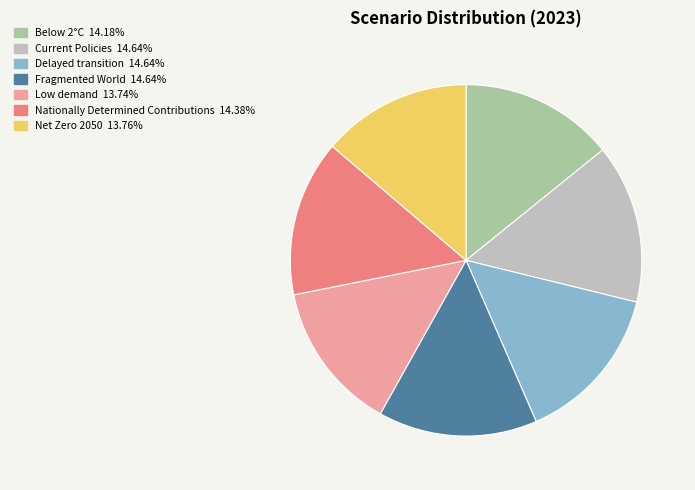

Is there a majority slice in this chart?

No